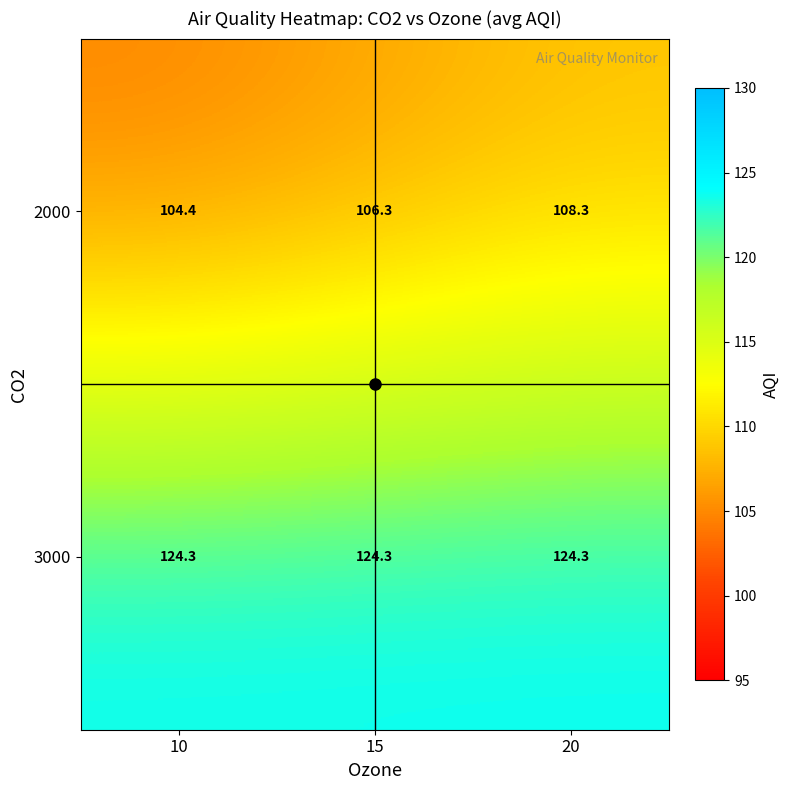

List the series in order of their peak value, lowest first.

2000, 3000